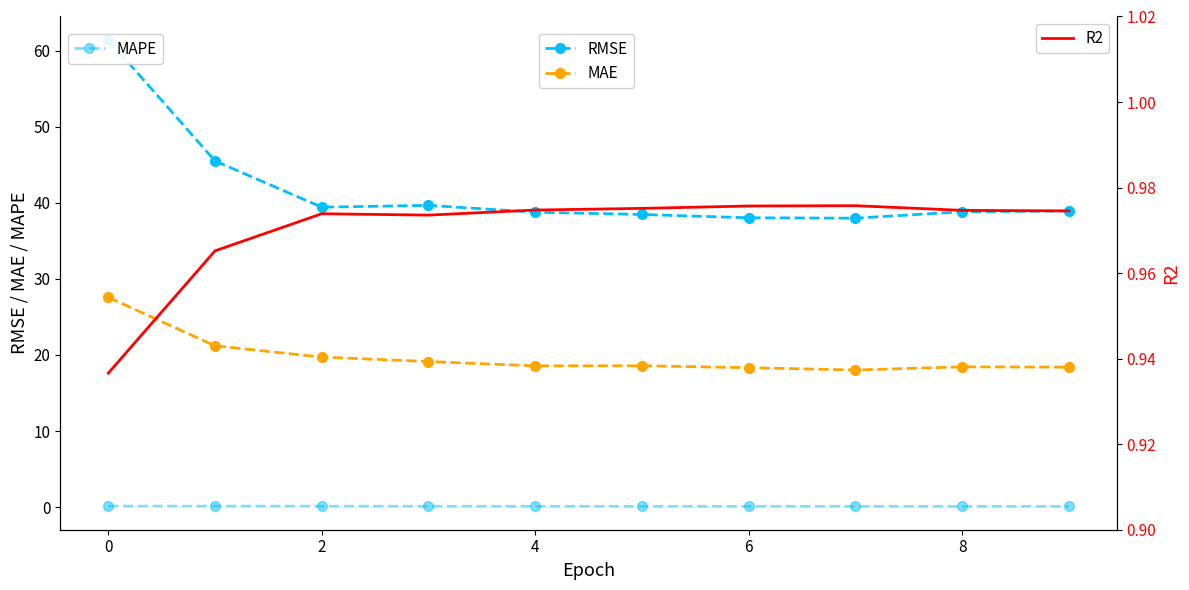

What is the highest value of the MAE series?

27.6